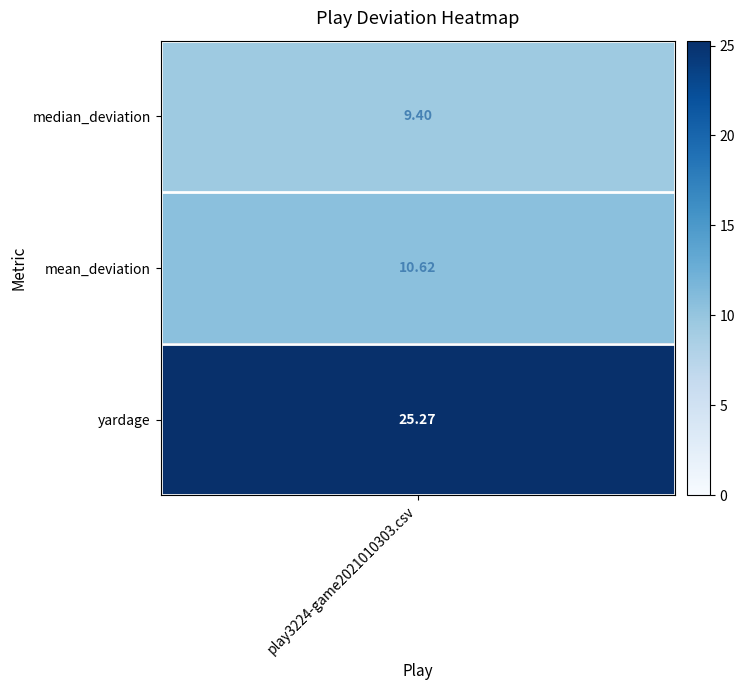

How many values exceed 10?

2